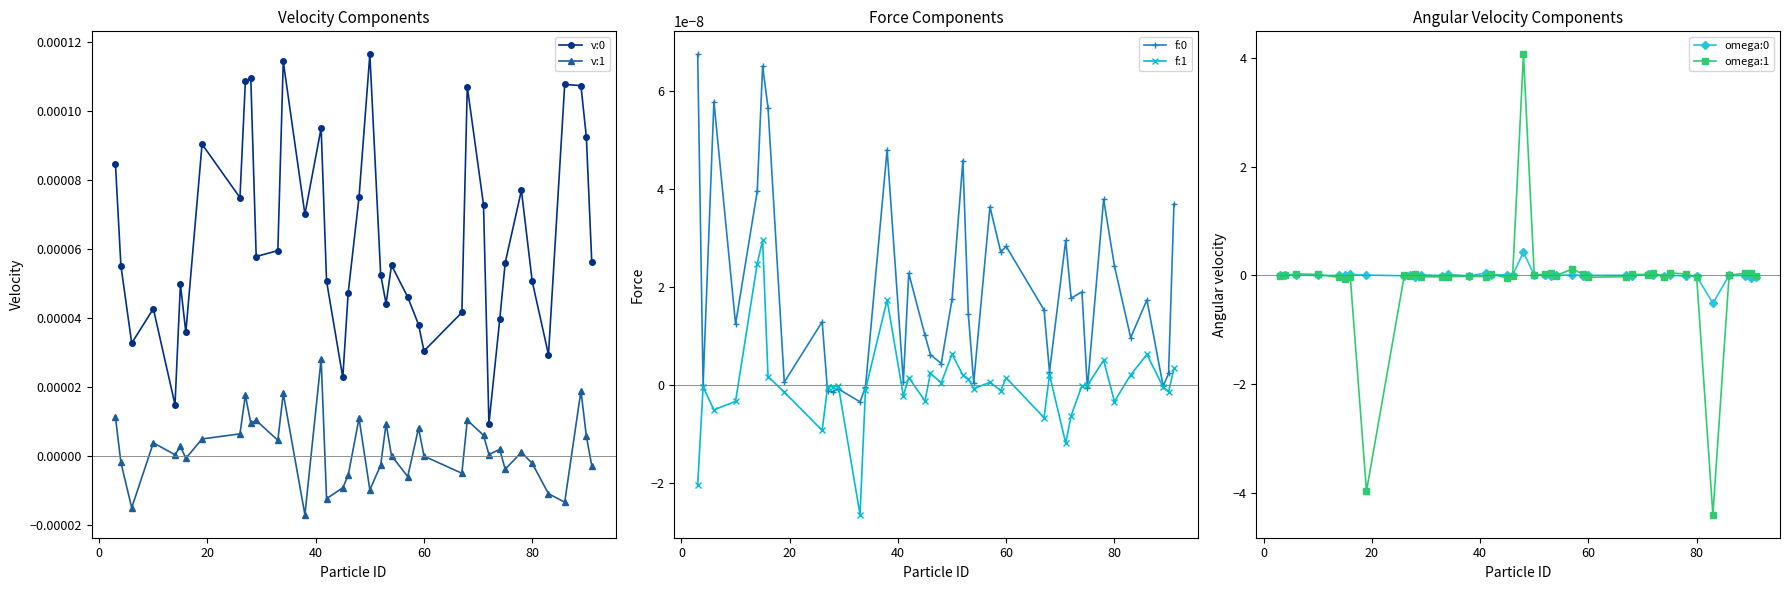

At how many categories does at least one series exceed 2?

1